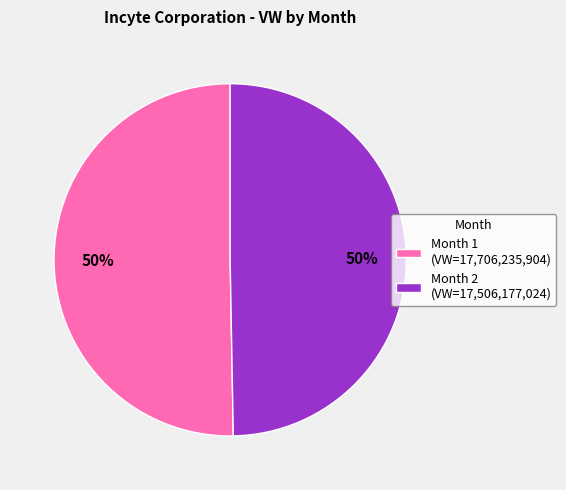

To the nearest percent, what is the combined percentage of Month 1 (VW=17,706,235,904) and Month 2 (VW=17,506,177,024)?

100%